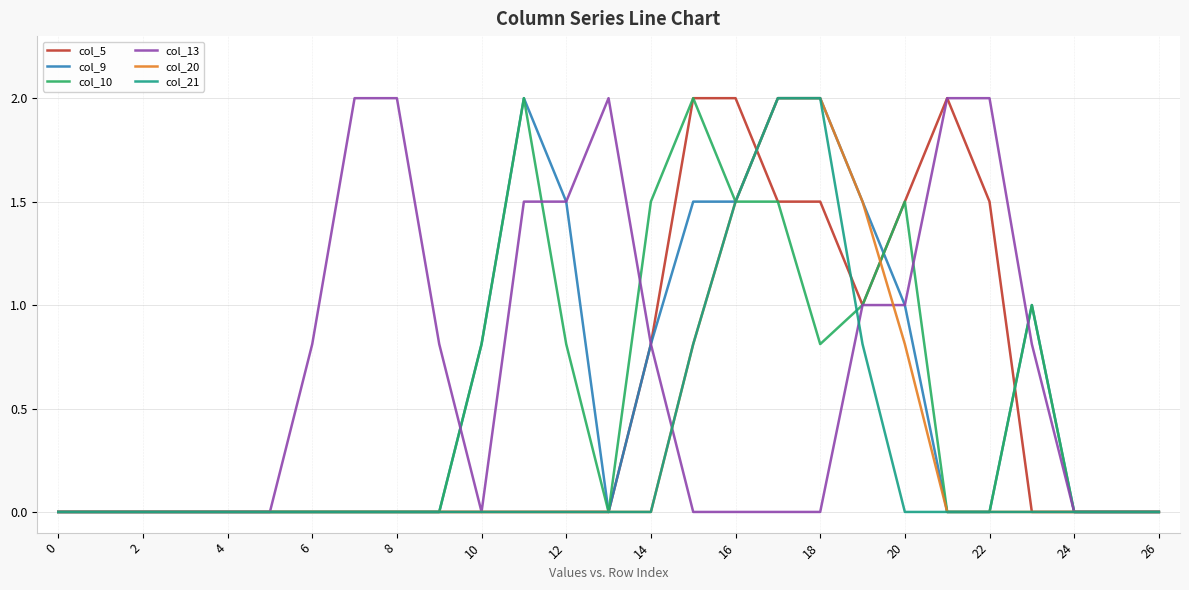

Which series has the largest total across all categories?

col_13